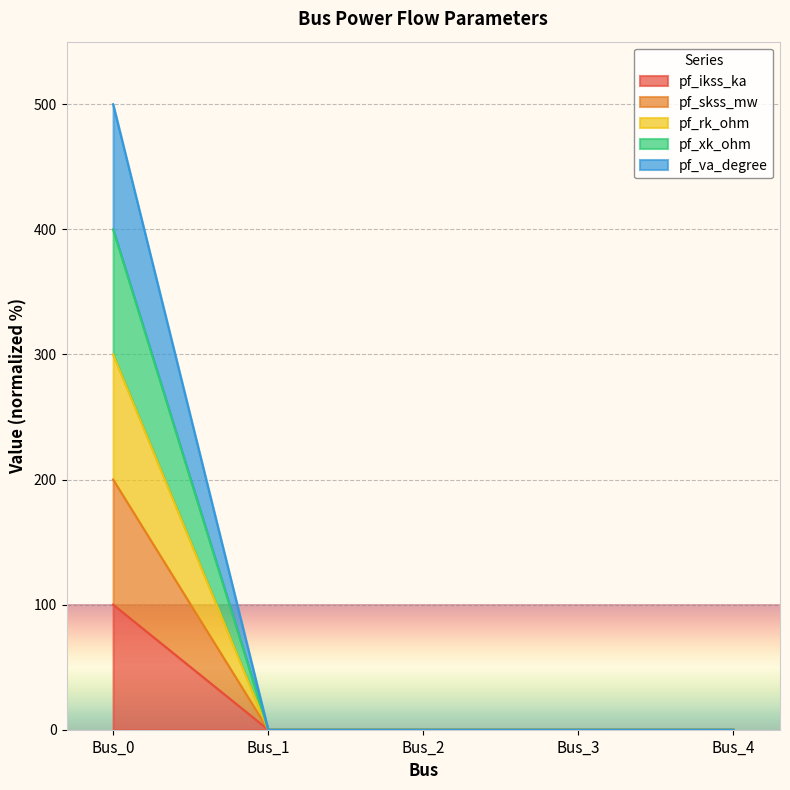

What is the greatest value displayed?

500